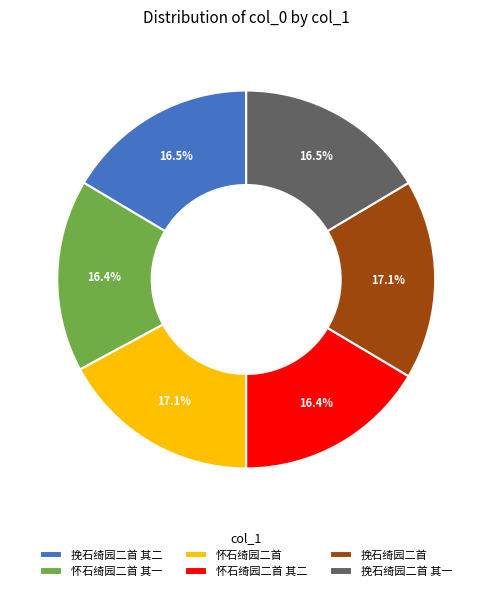

Approximately how many times larger is the value at 怀石绮园二首 其二 compared to 怀石绮园二首?

1.0